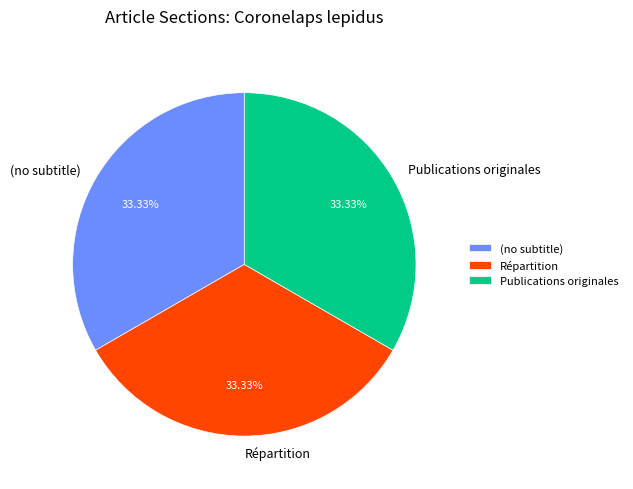

What percentage is the Répartition slice, to the nearest percent?

33%